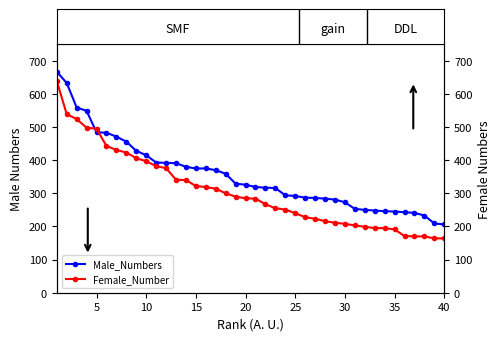

The Male_Numbers series shows 375 at 15. True or false?

True